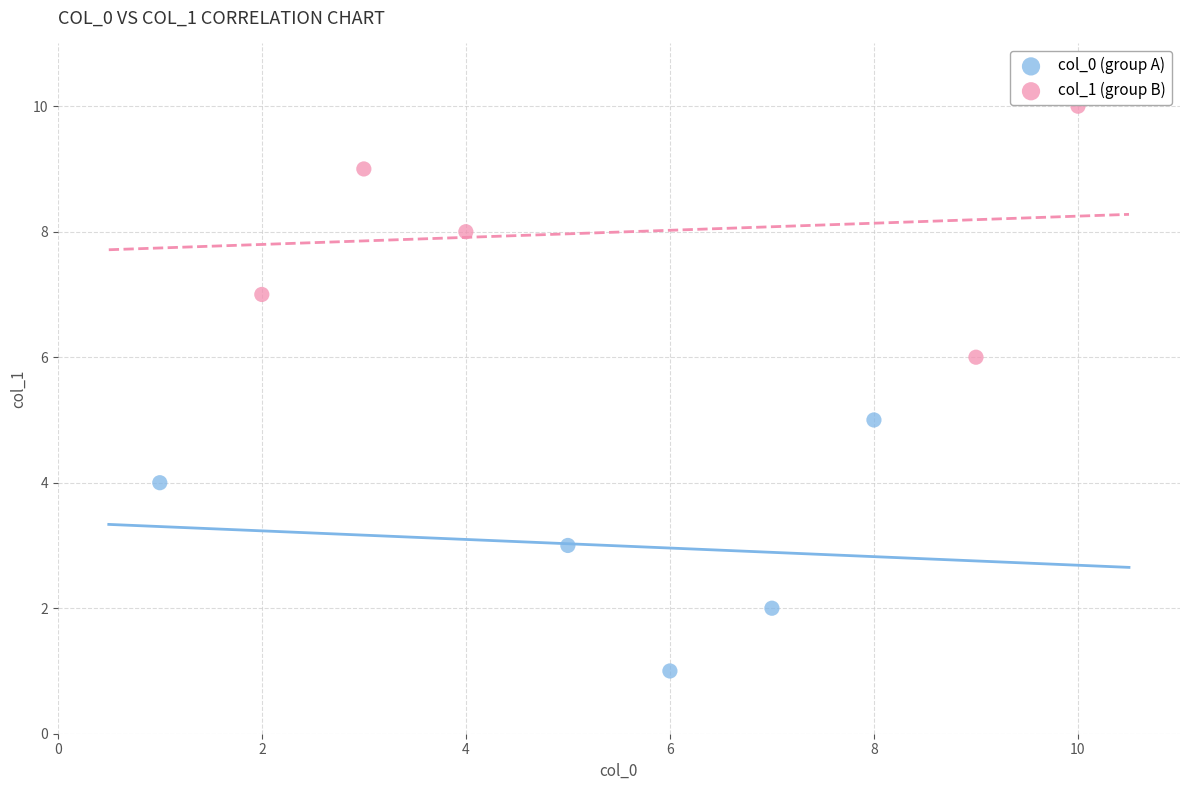

Which series contains the lowest Y value?

col_0 (group A)